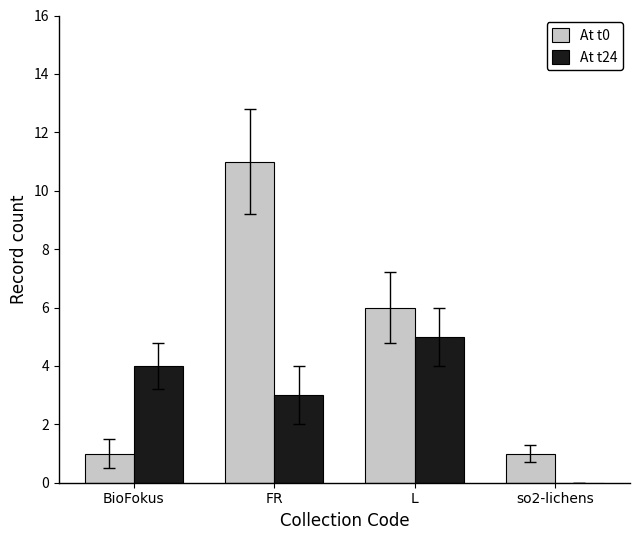

At which category is the sum across all series the highest?

FR